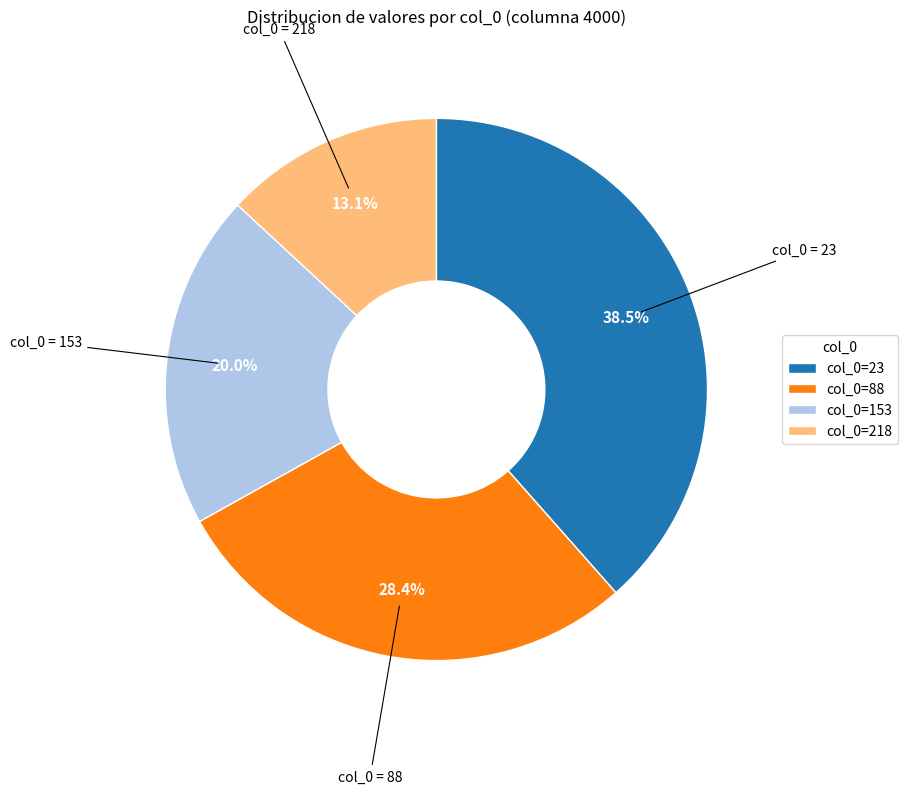

How many slices are in this pie chart?

4